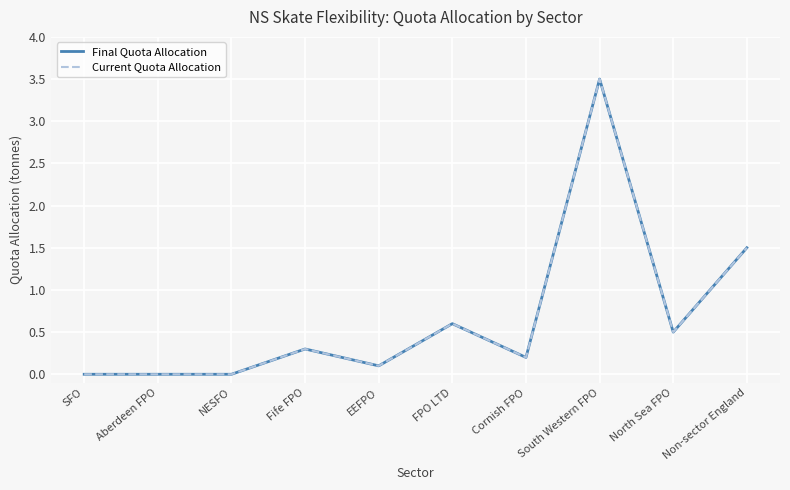

Does the chart have visible grid lines?

Yes